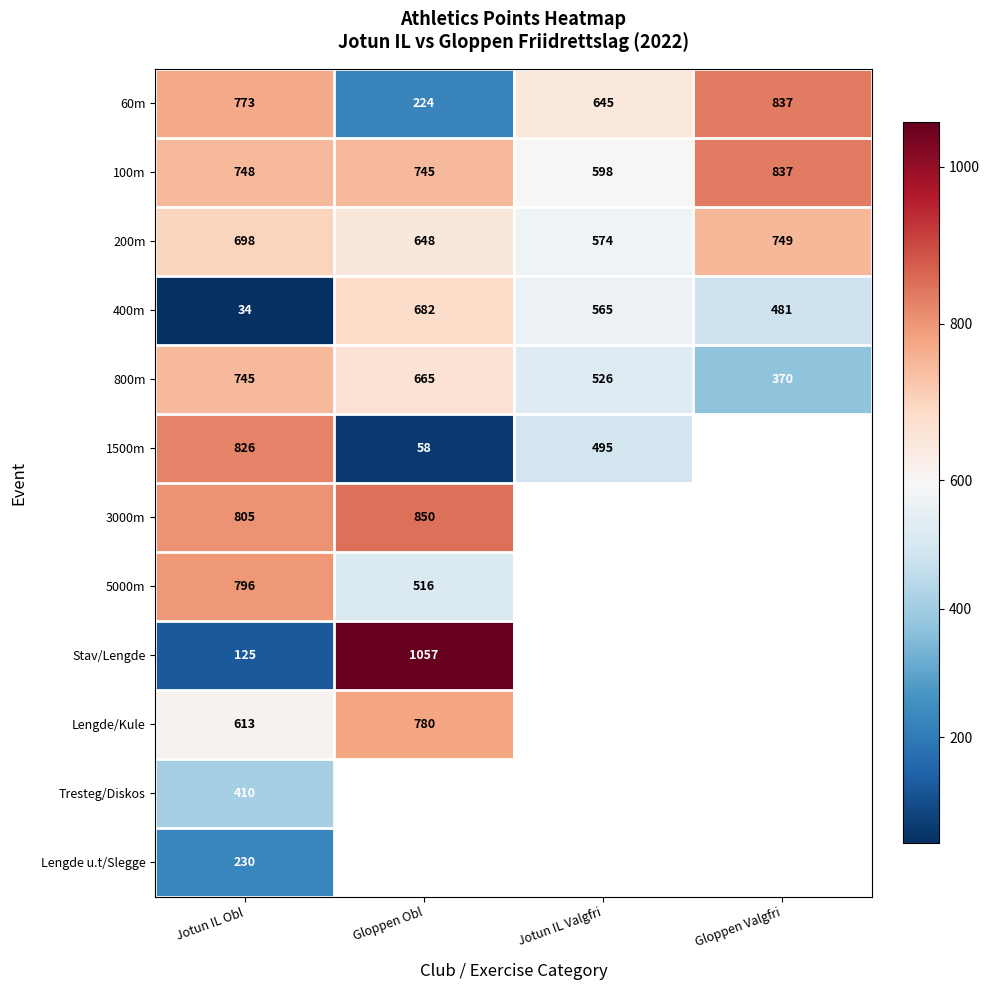

True or false: 1500m has a value of 93.7 at Gloppen Obl.

False